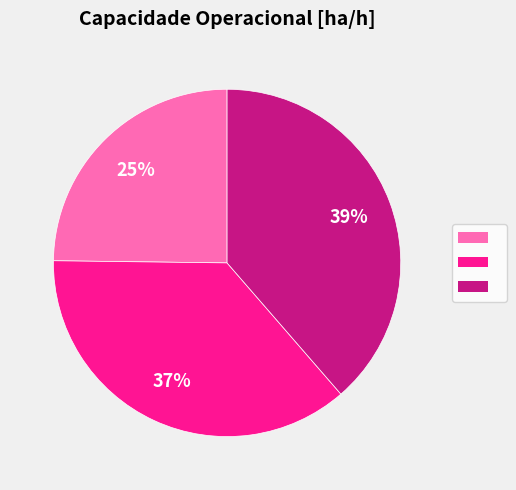

To the nearest percent, what is the average slice percentage?

33%